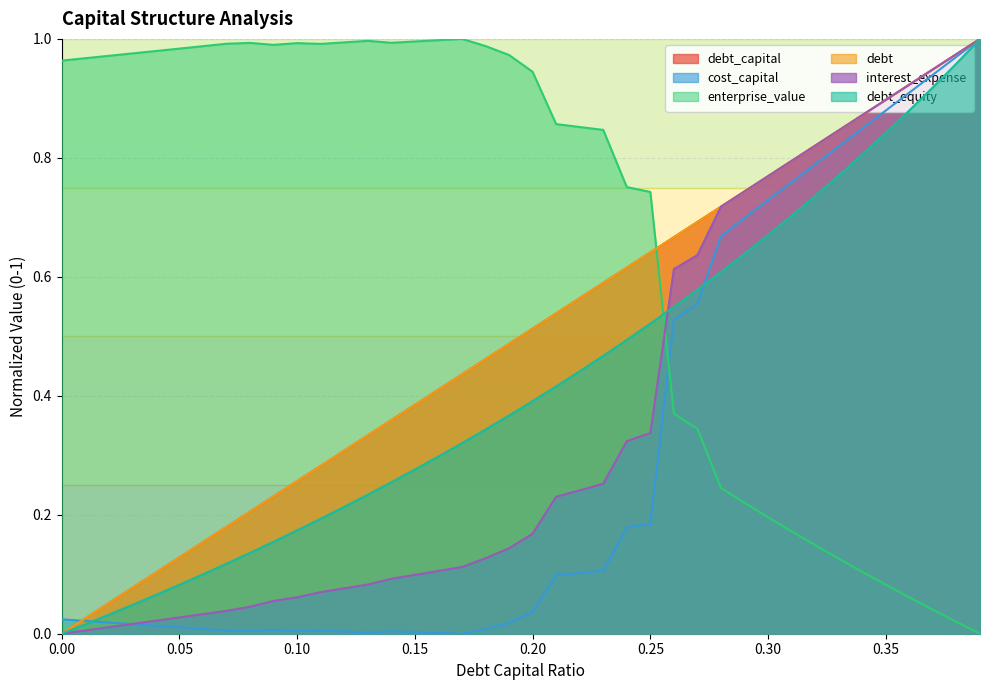

What is the total value across all series at 0.19?

2.5